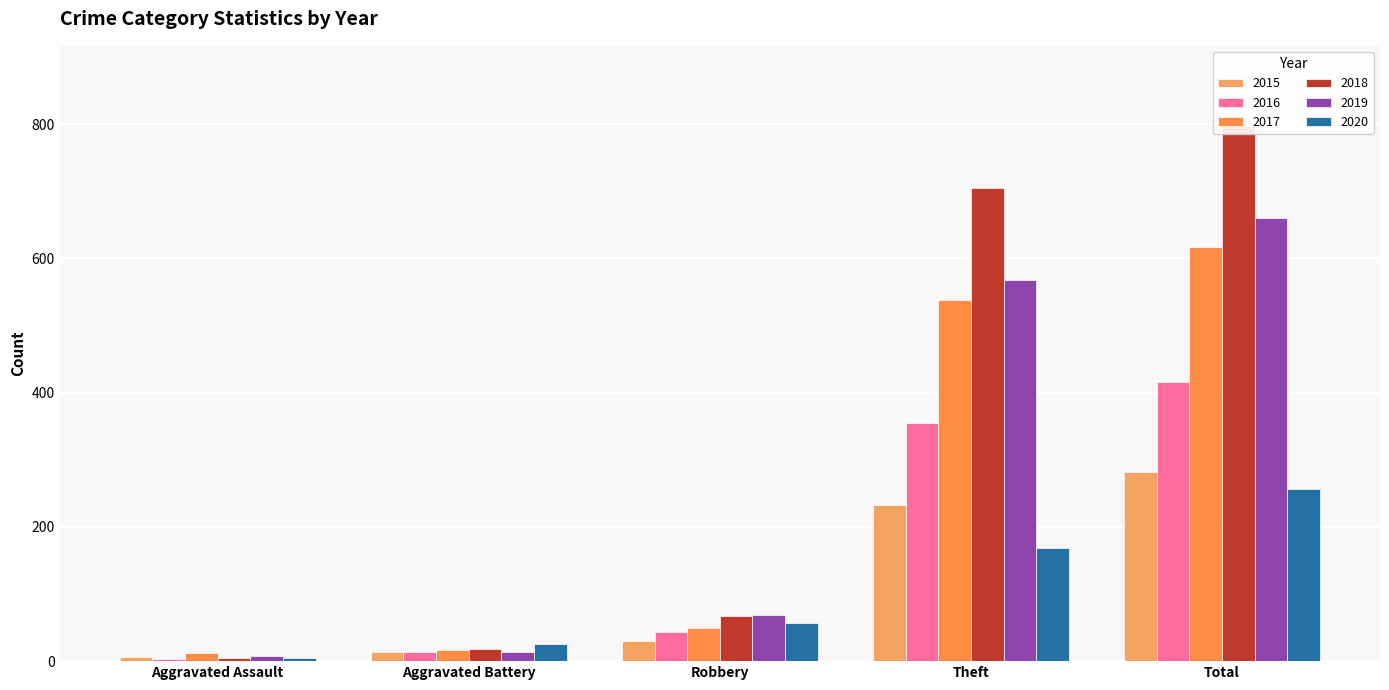

What is the greatest value displayed?

797